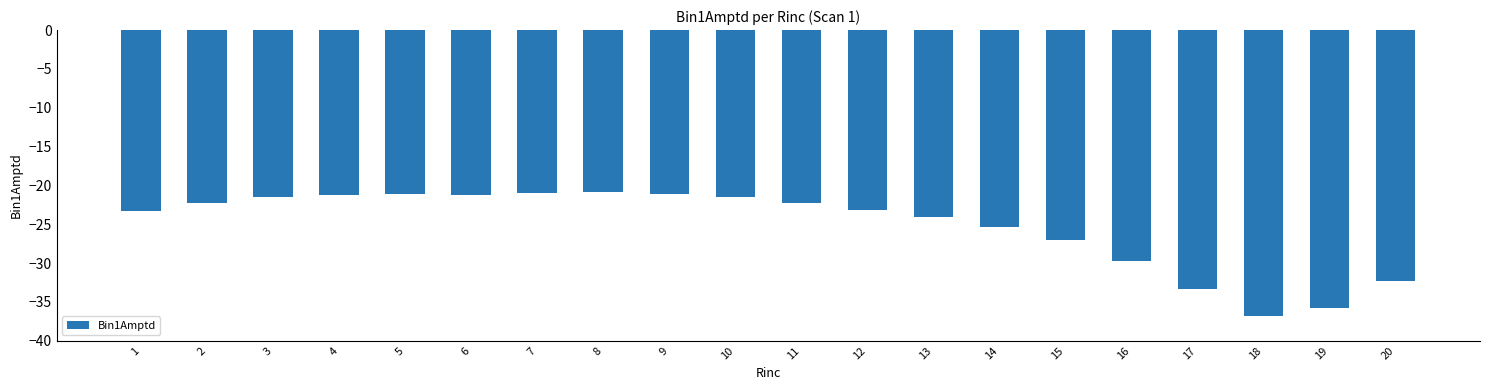

How many bars are there in total?

20